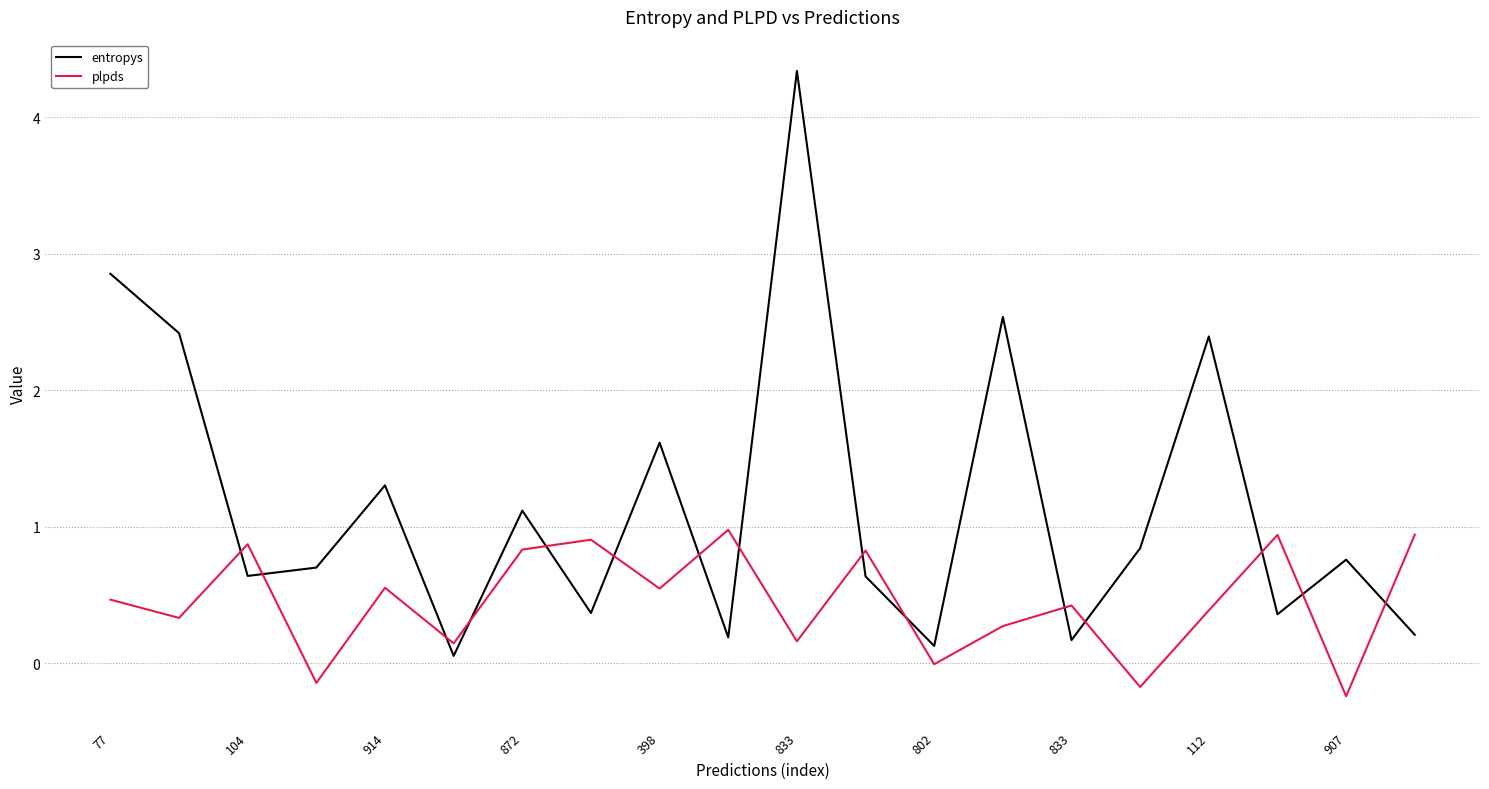

What is the sum of all entropys values?

23.7